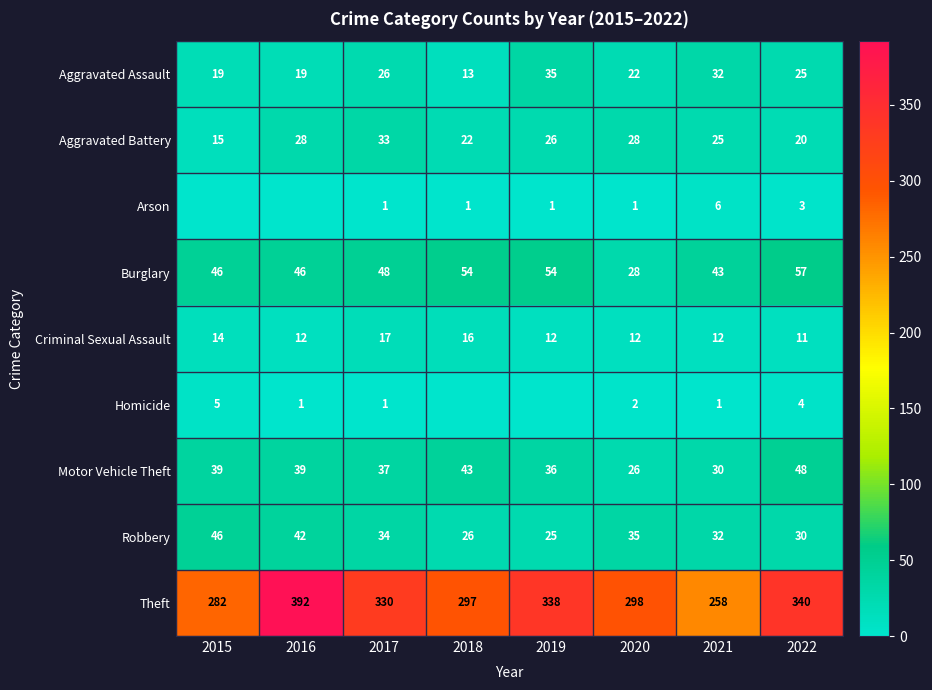

Is the value of Robbery at 2021 greater than the value of Arson at 2021?

Yes